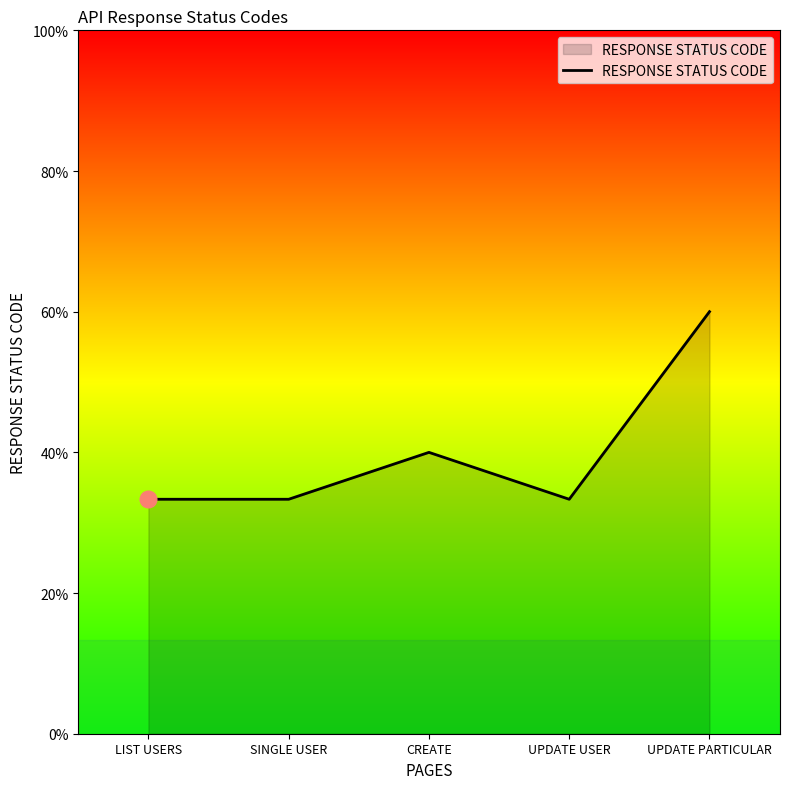

The value at CREATE is 340. True or false?

False